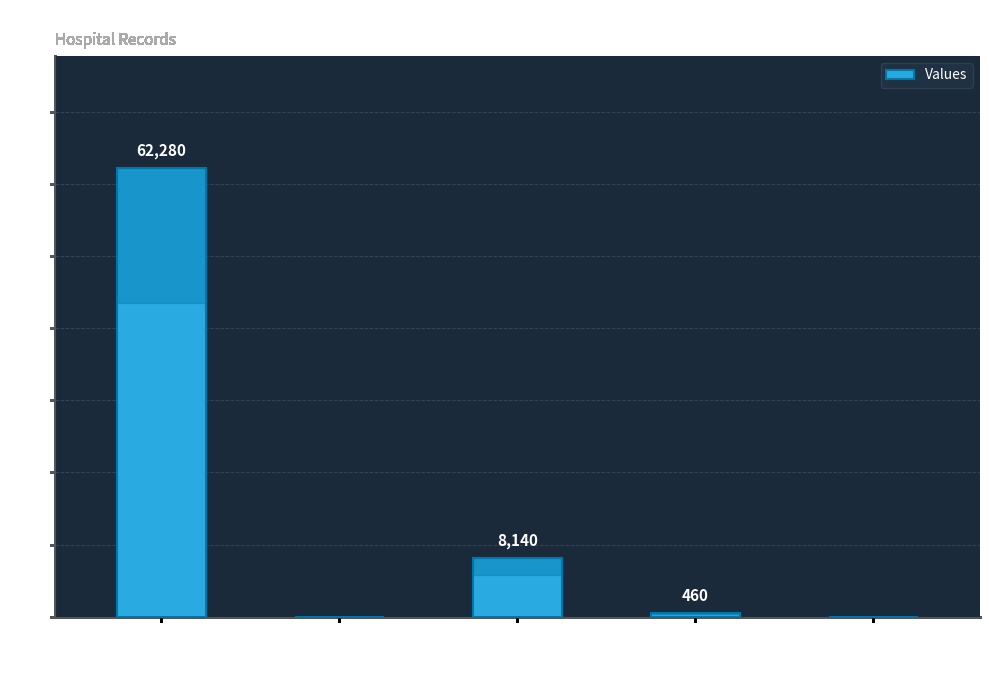

At which label does the data first exceed 460?

count